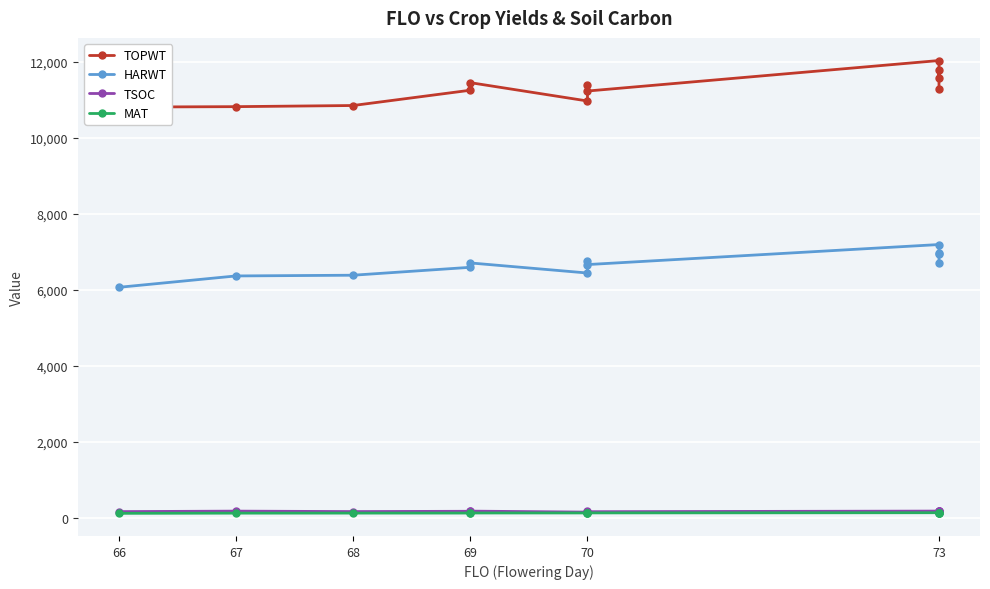

True or false: MAT and TSOC intersect in this chart.

False